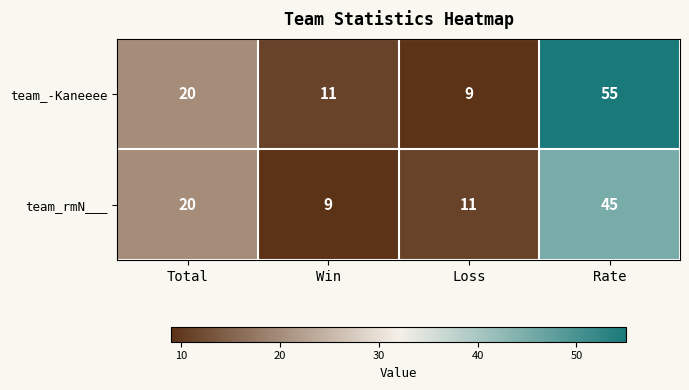

Count the number of categories in the chart.

4